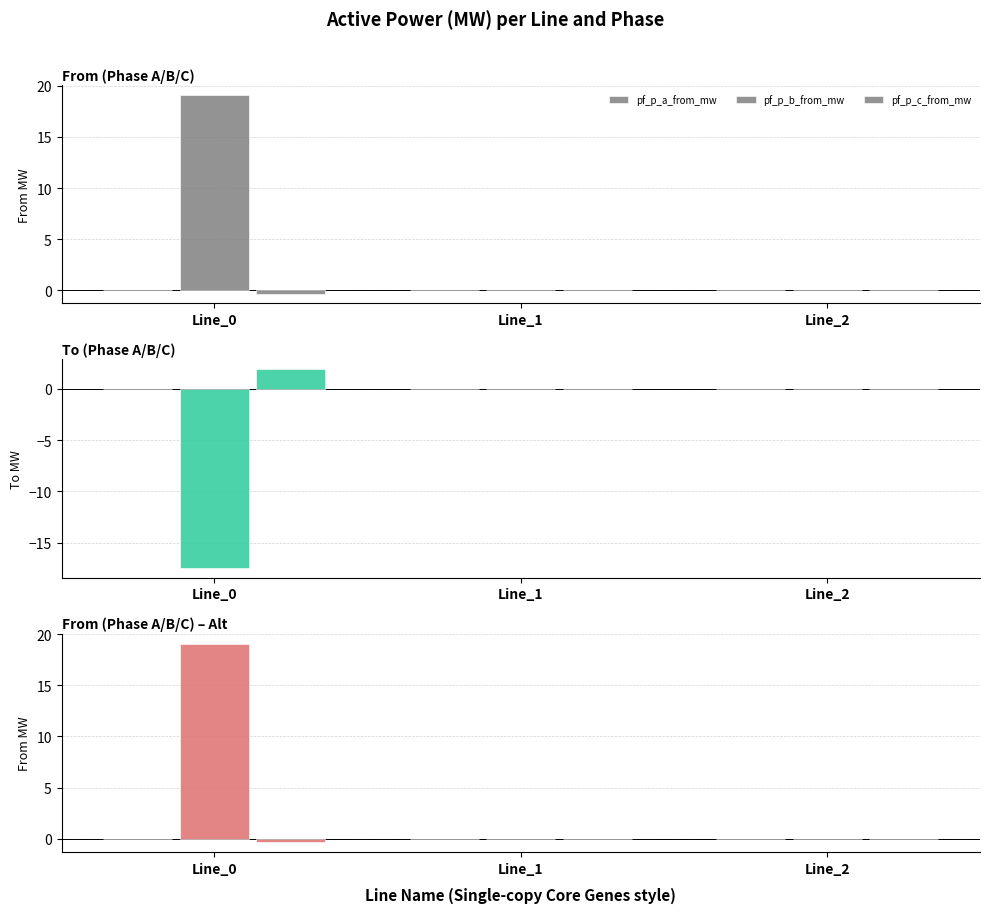

Is the value of pf_p_a_from_mw at Line_0 greater than the value of pf_p_a_to_mw at Line_0?

No